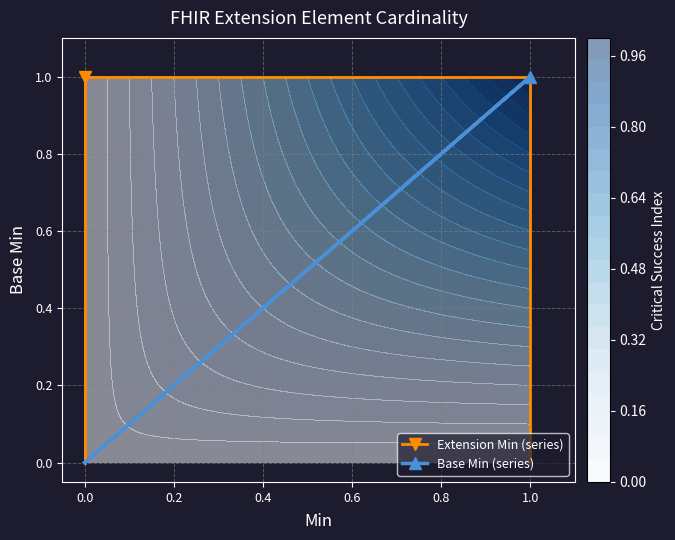

Which series has the widest spread of values?

Extension Min (series)